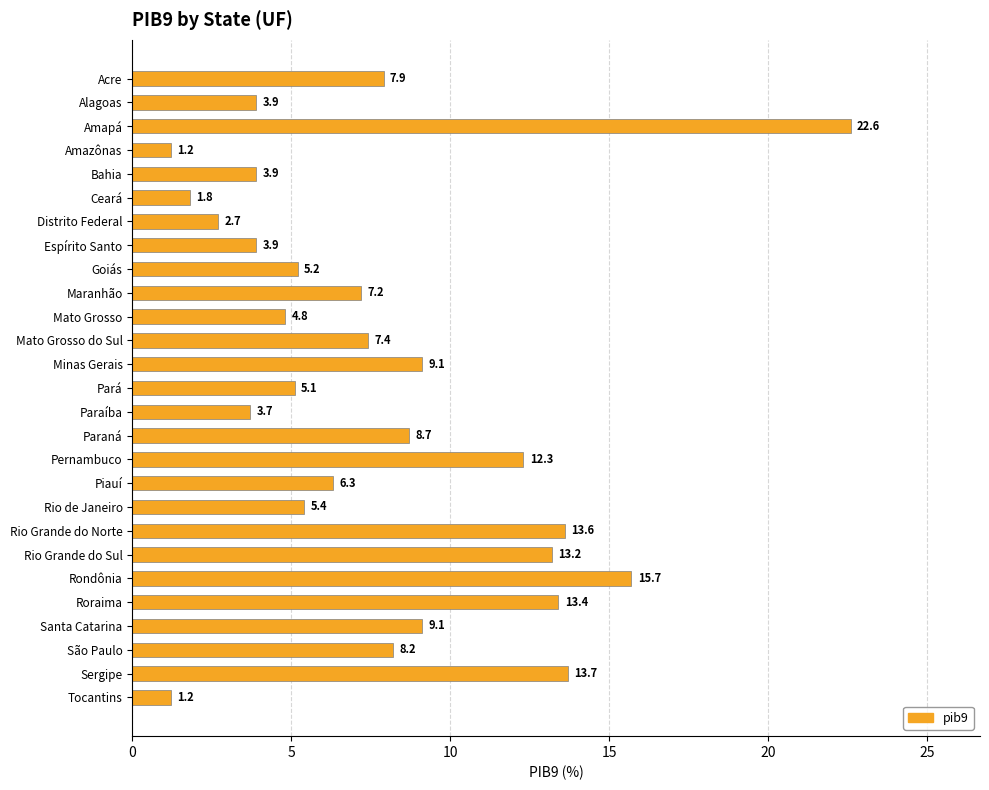

Reading top to bottom, list all the values displayed in this chart.

7.9	3.9	22.6	1.2	3.9	1.8	2.7	3.9	5.2	7.2	4.8	7.4	9.1	5.1	3.7	8.7	12.3	6.3	5.4	13.6	13.2	15.7	13.4	9.1	8.2	13.7	1.2